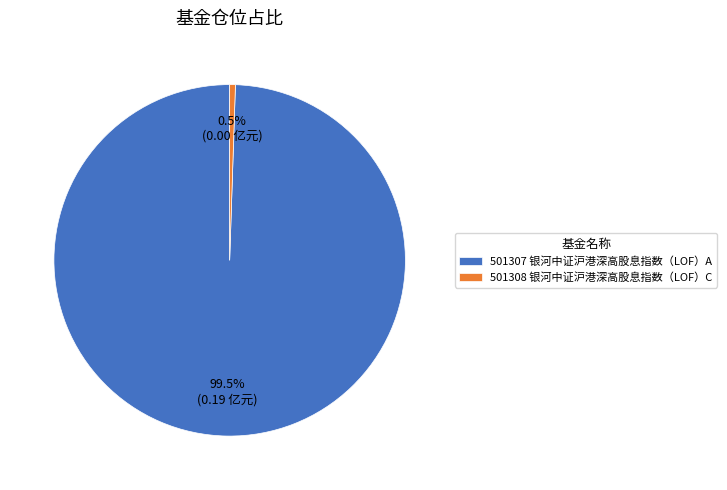

Is it true that 501307 银河中证沪港深高股息指数（LOF）A is 93% of the pie?

False